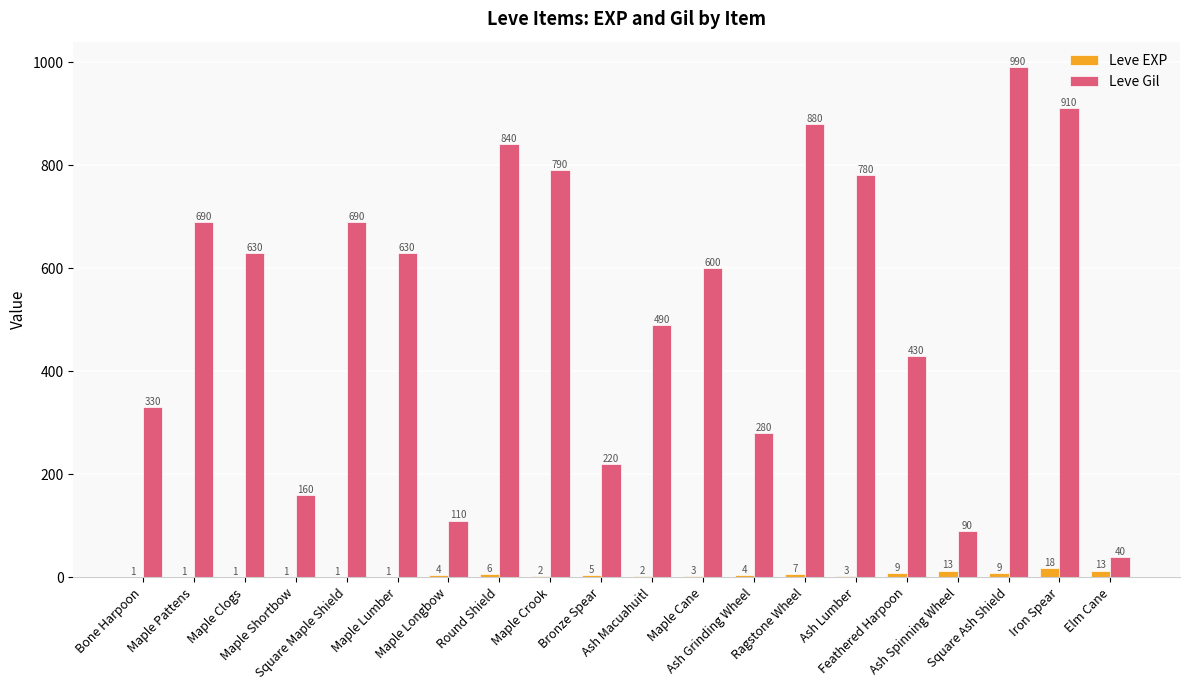

What is the sum of all Leve EXP values?

104